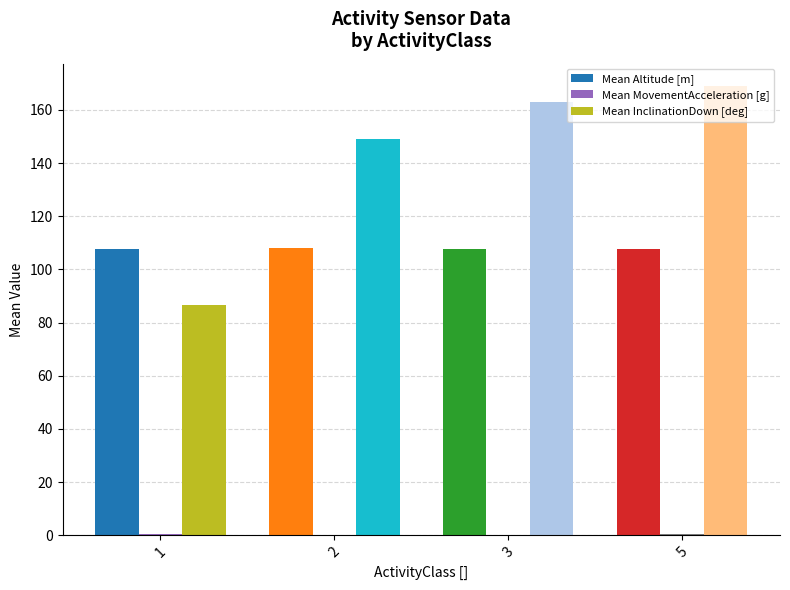

What is the maximum value shown in the chart?

169.0